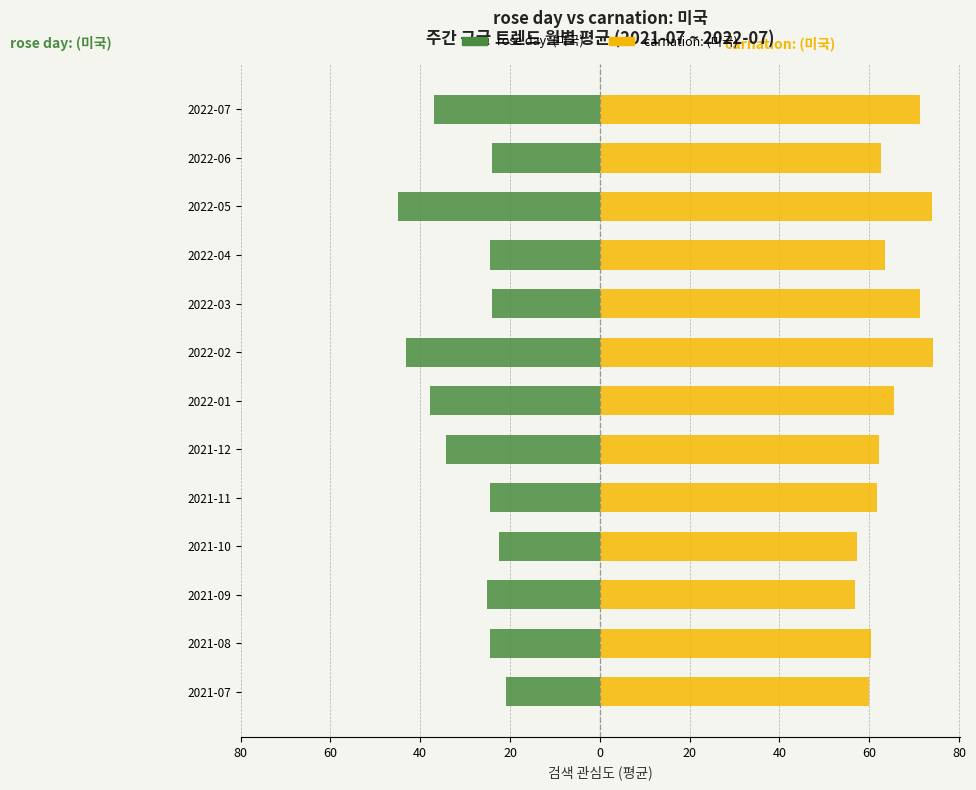

What is the average value of the carnation: (미국) series?

64.7